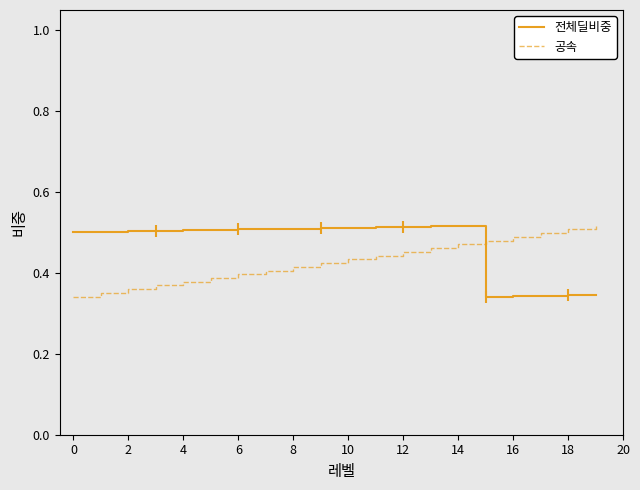

How many times do 공속 and 전체딜비중 cross each other?

1